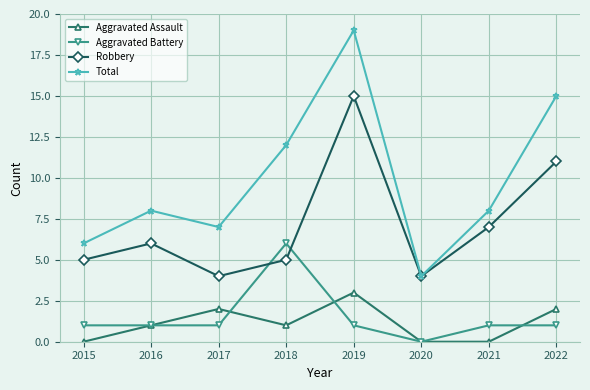

Where is Total nearest to the value 11?

2018